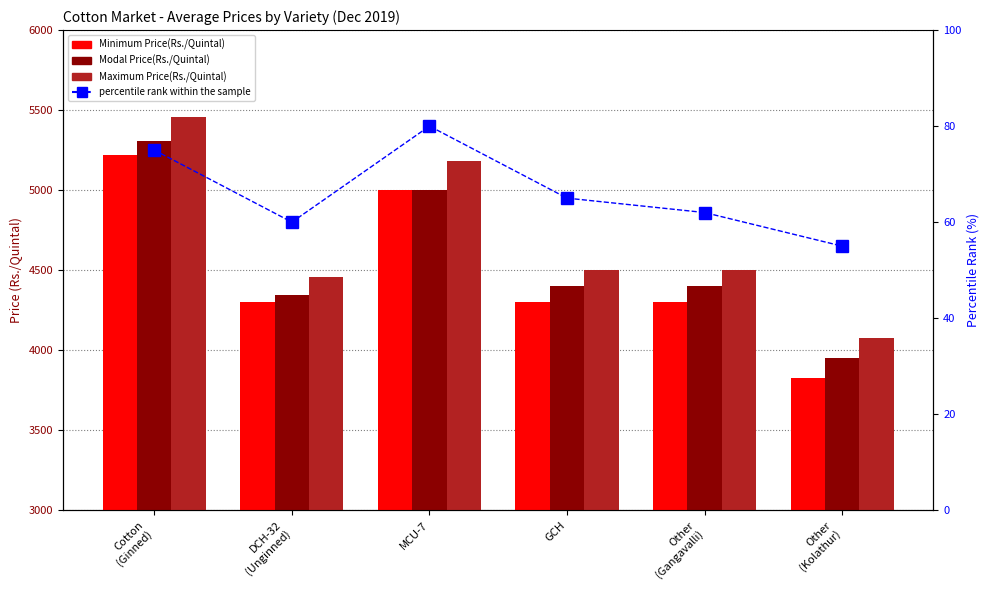

What is the difference between the maximum and minimum values in the Minimum Price(Rs./Quintal) series?

1392